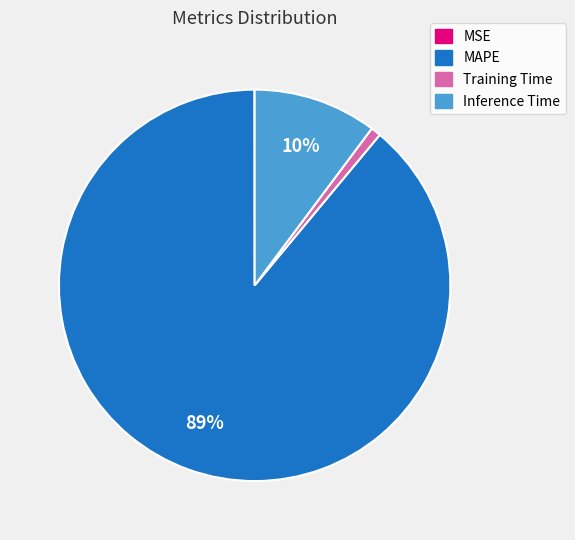

To the nearest percent, what is the average slice percentage?

25%